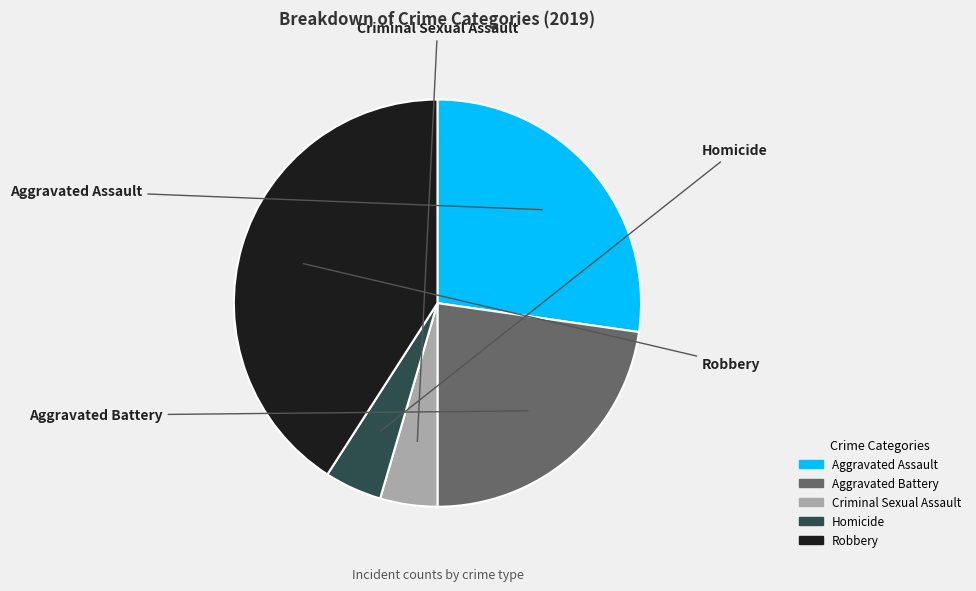

Is there any slice that represents more than half of the pie?

No